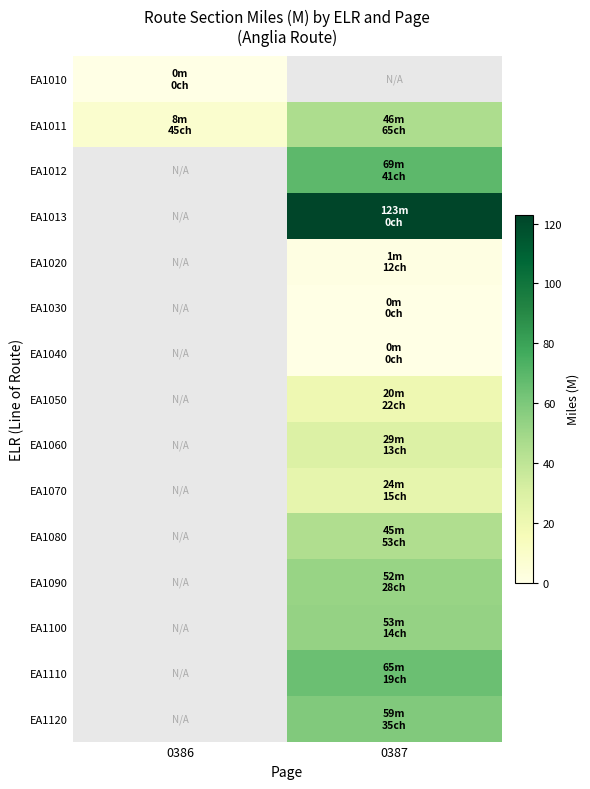

Which has a higher value, 0387 or 0386?

0386